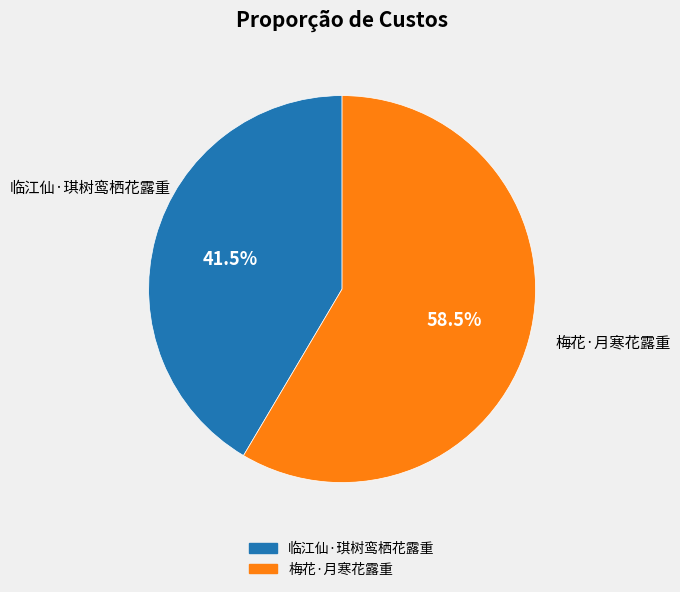

Is 临江仙·琪树鸾栖花露重 the majority of the pie?

No